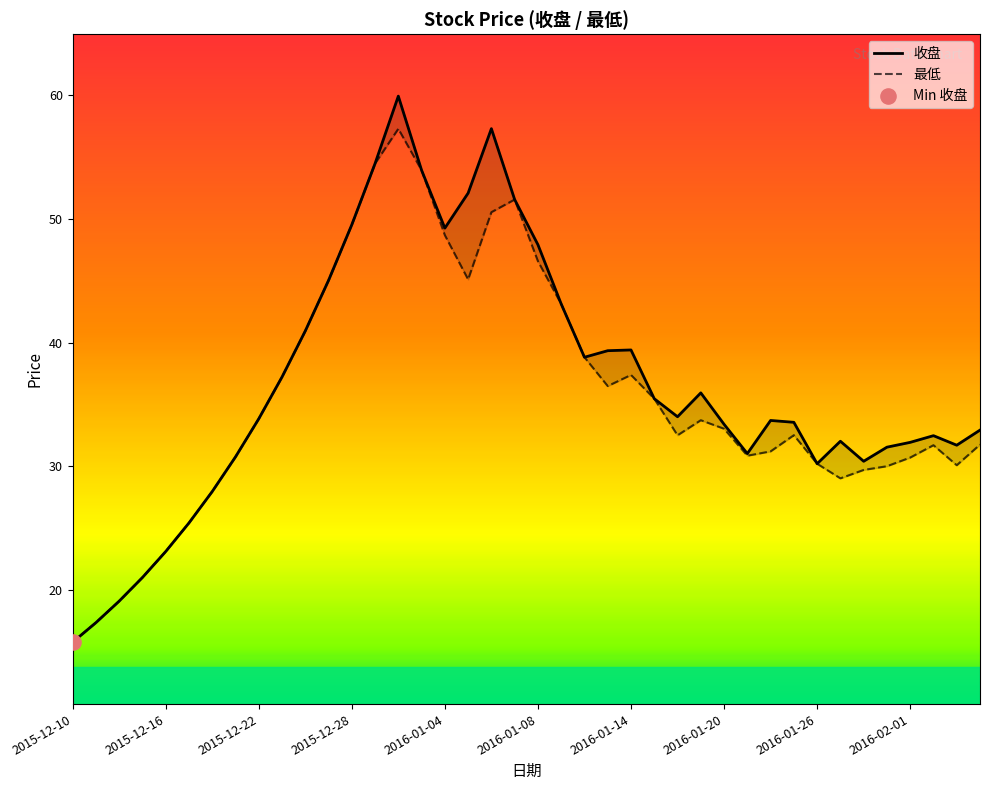

At how many categories does at least one series exceed 42?

11